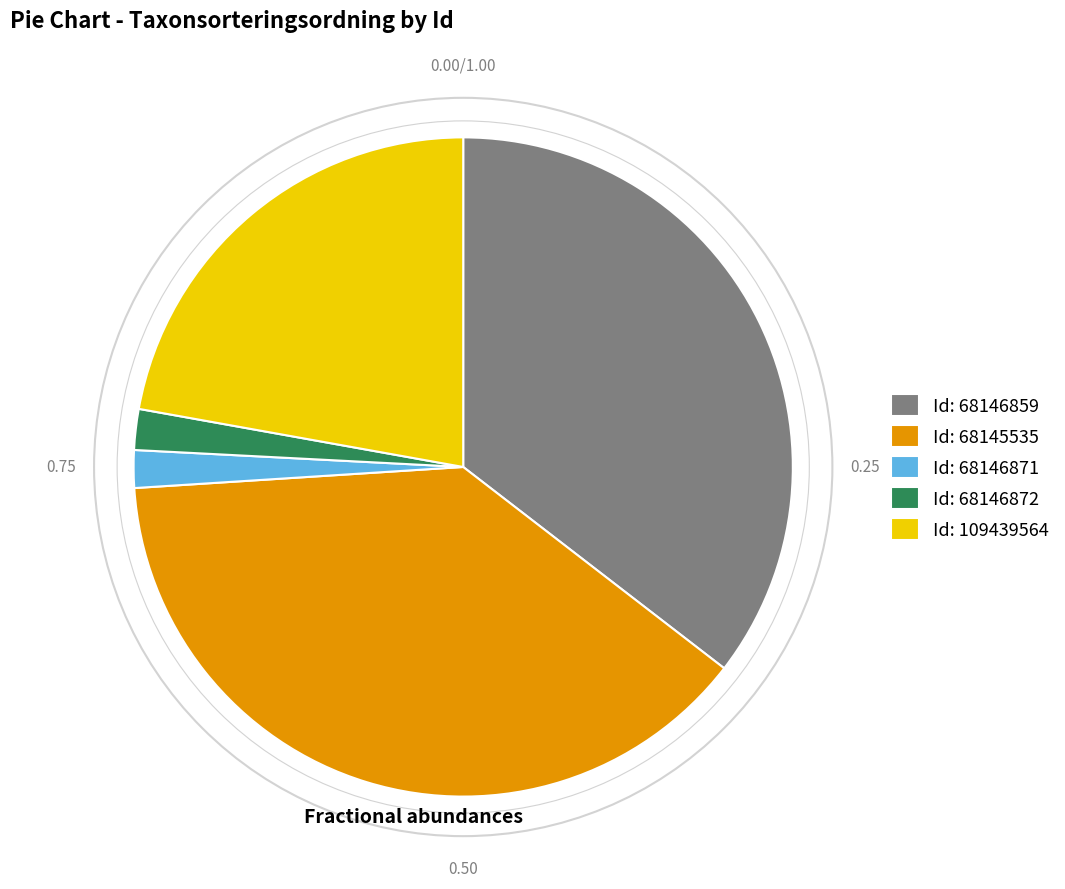

Does any single category account for the majority?

No